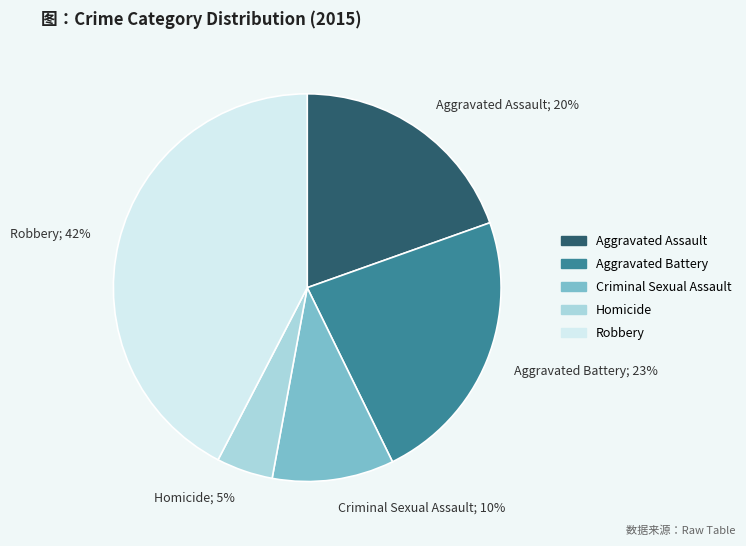

Is there a majority slice in this chart?

No